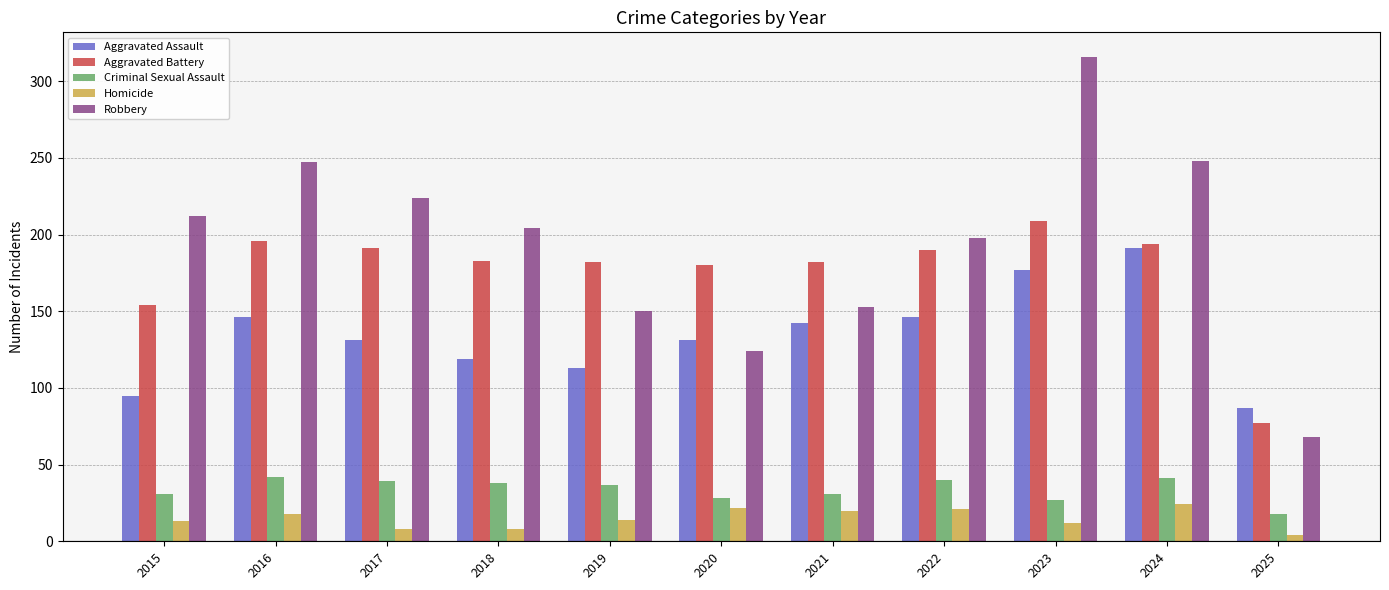

What is the difference between the Aggravated Assault values at 2023 and 2016?

31